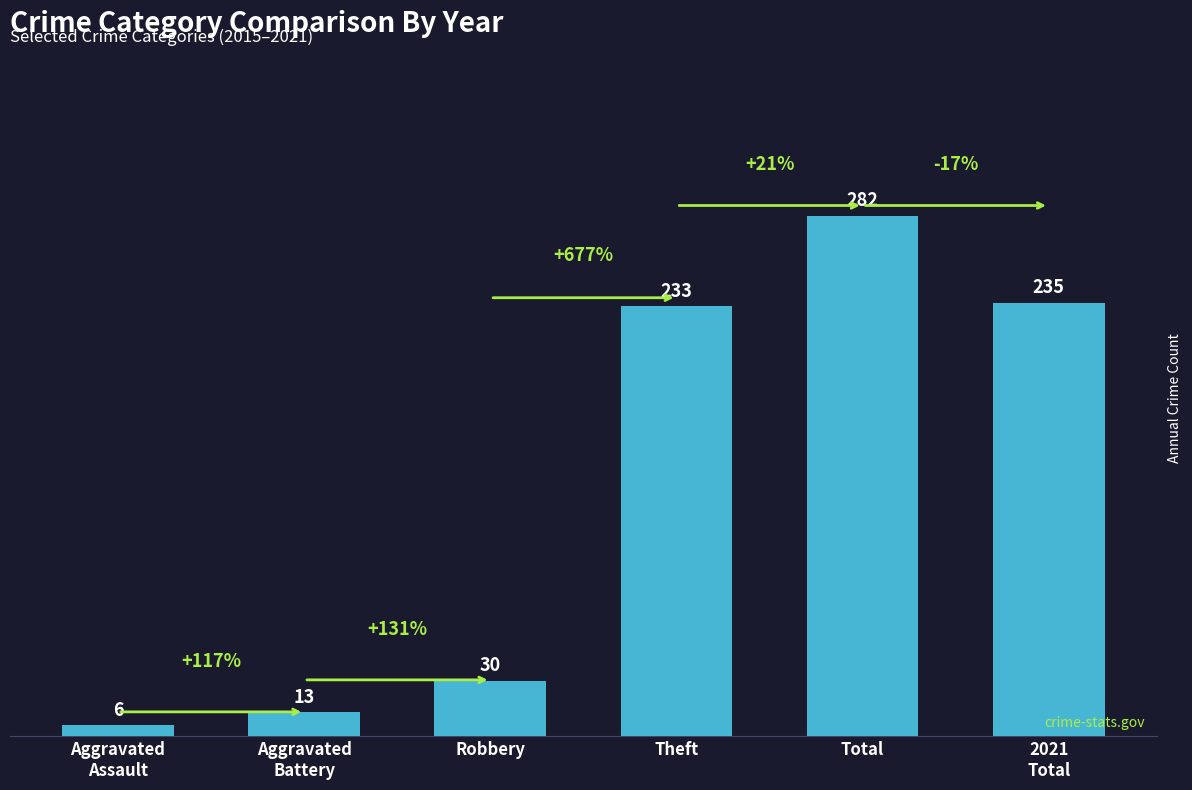

What is the greatest value displayed?

282